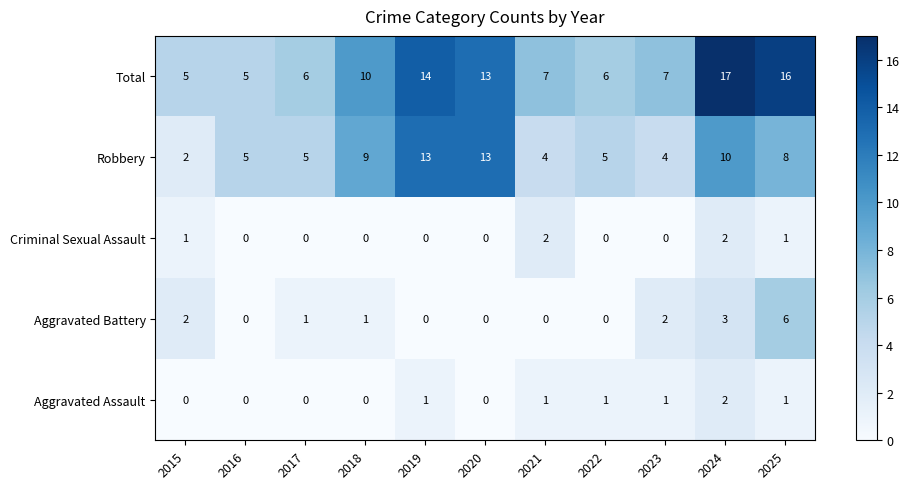

Which series has the widest spread of values?

Total